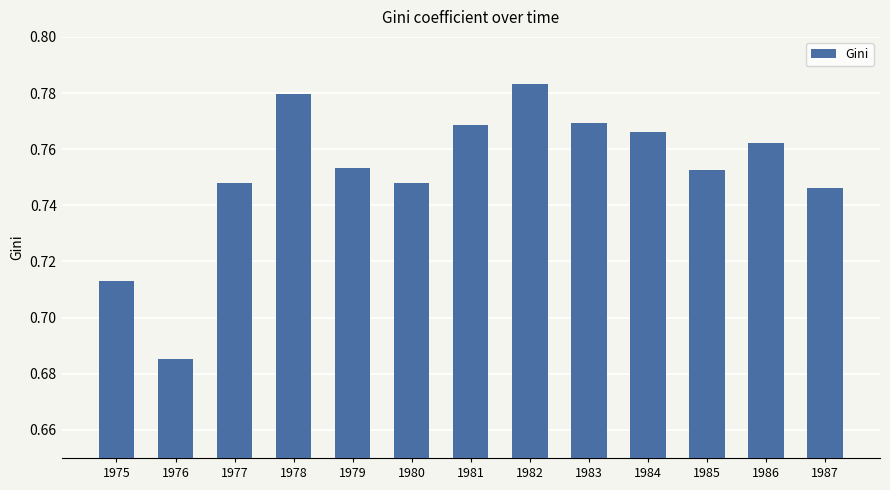

How many bars are there in total?

13